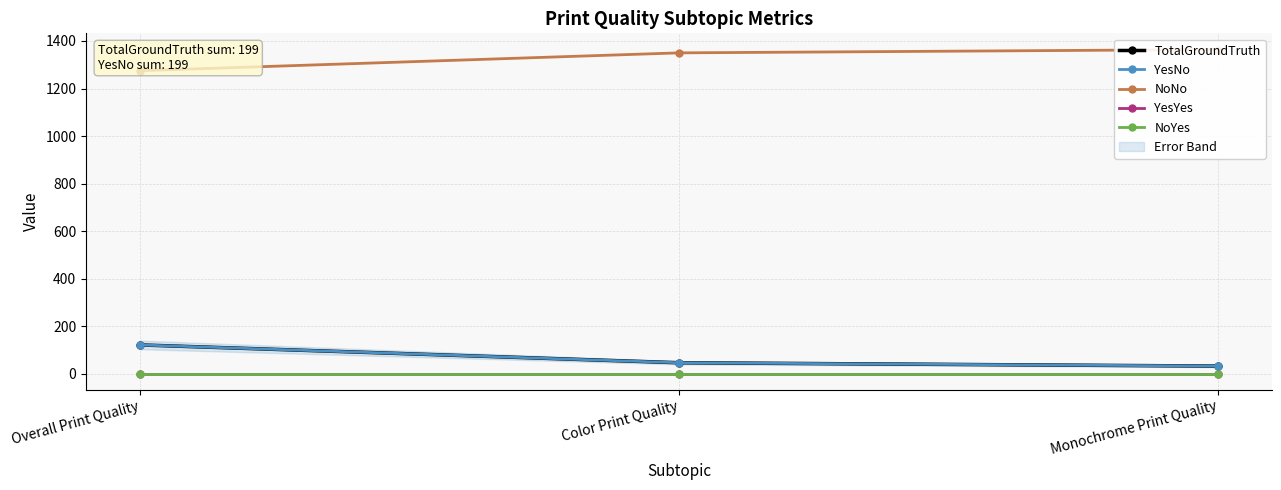

What are all the series names shown in the legend?

TotalGroundTruth, YesNo, NoNo, YesYes, NoYes